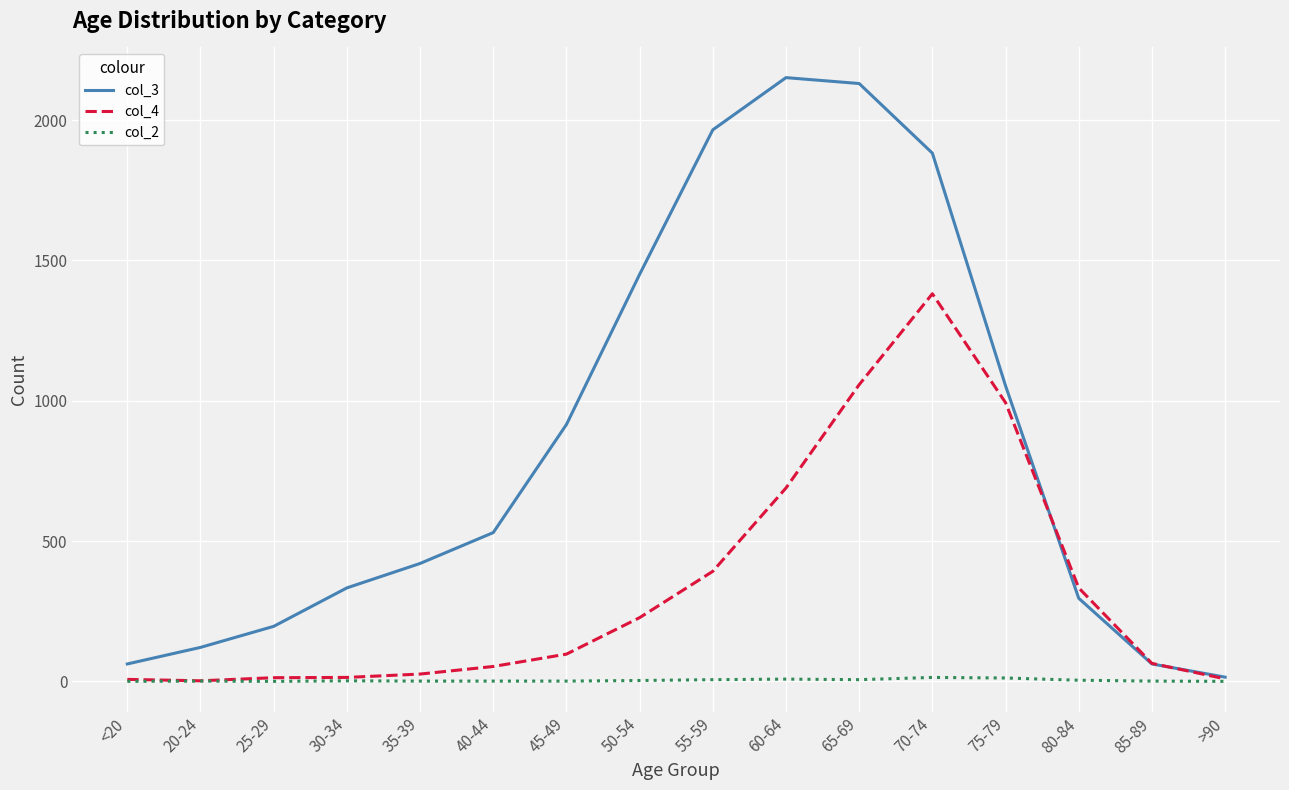

What is the highest value of the col_3 series?

2151